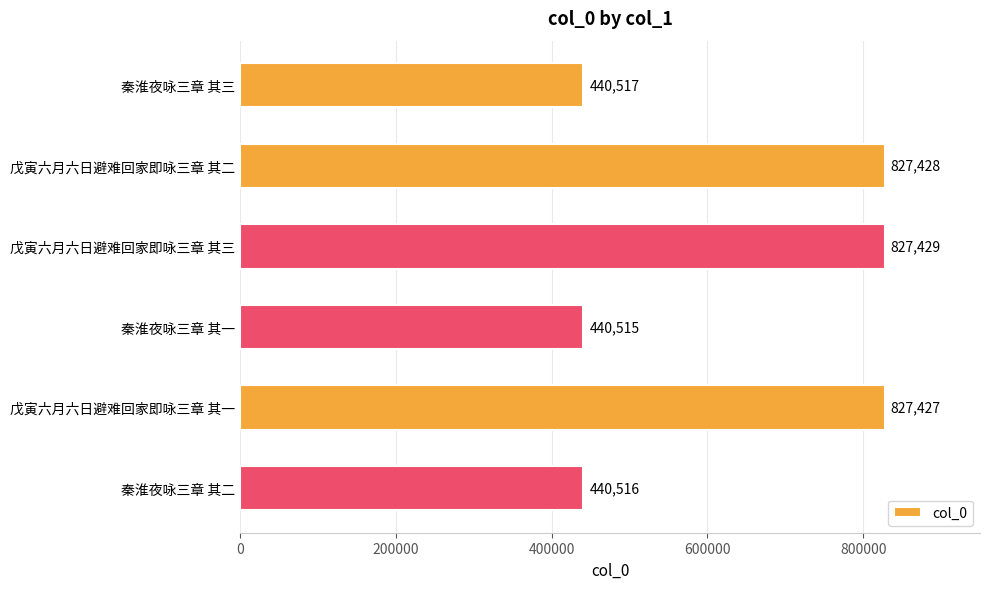

Rank the categories by value from highest to lowest.

戊寅六月六日避难回家即咏三章 其三, 戊寅六月六日避难回家即咏三章 其二, 戊寅六月六日避难回家即咏三章 其一, 秦淮夜咏三章 其三, 秦淮夜咏三章 其二, 秦淮夜咏三章 其一